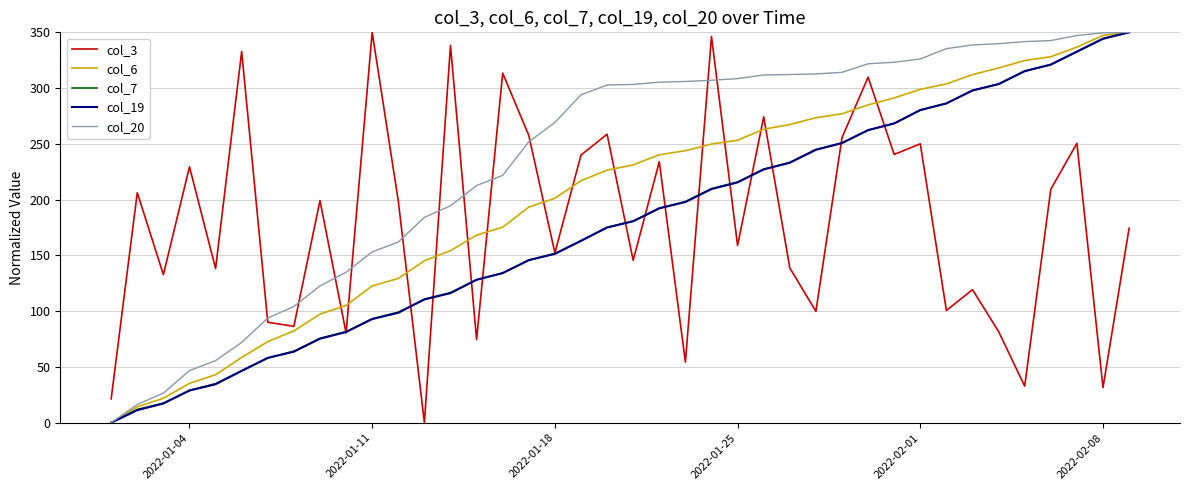

What is the greatest value displayed?

350.0